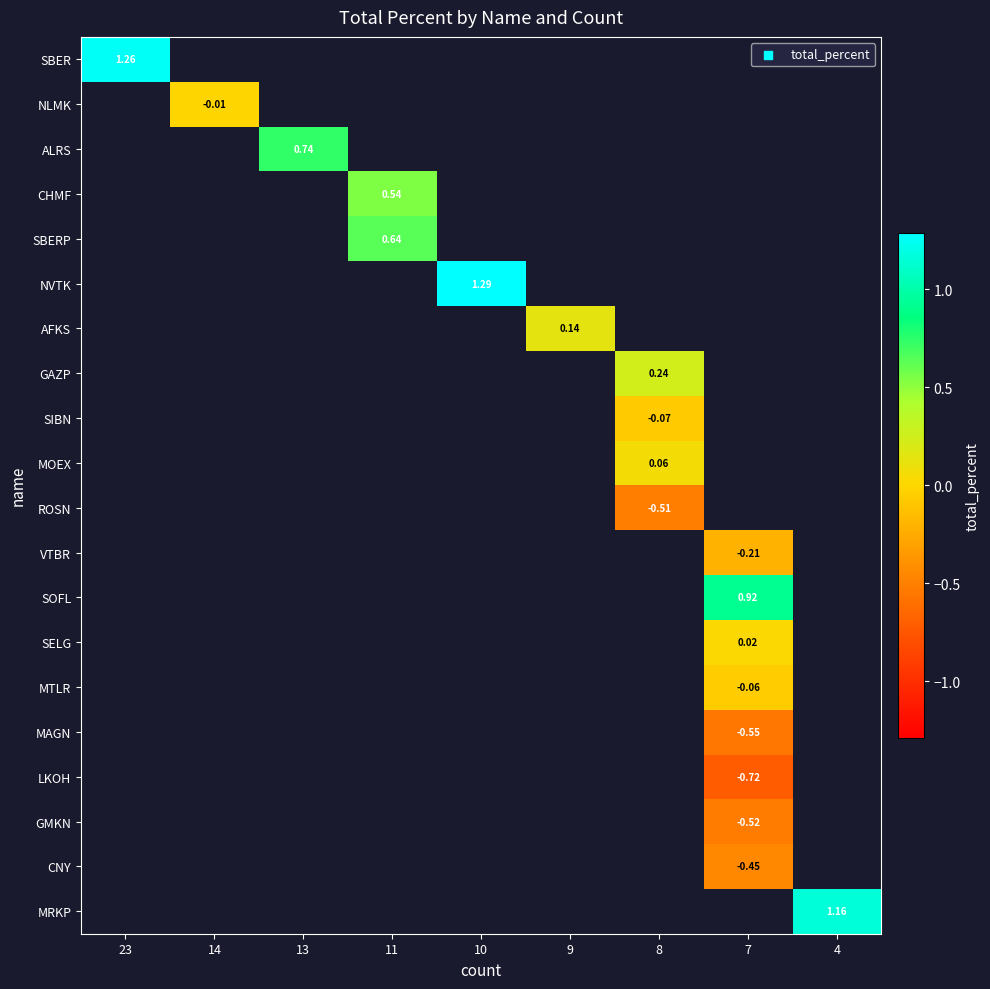

Which label corresponds to the smallest value in the chart?

7